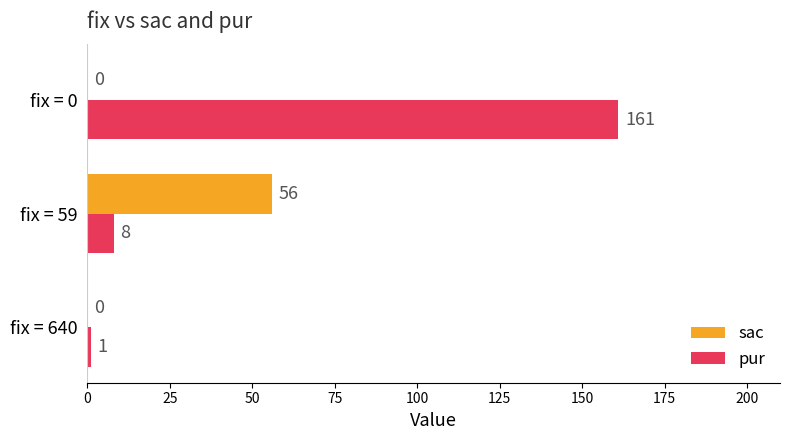

Which category has the highest value in the sac series?

fix = 59